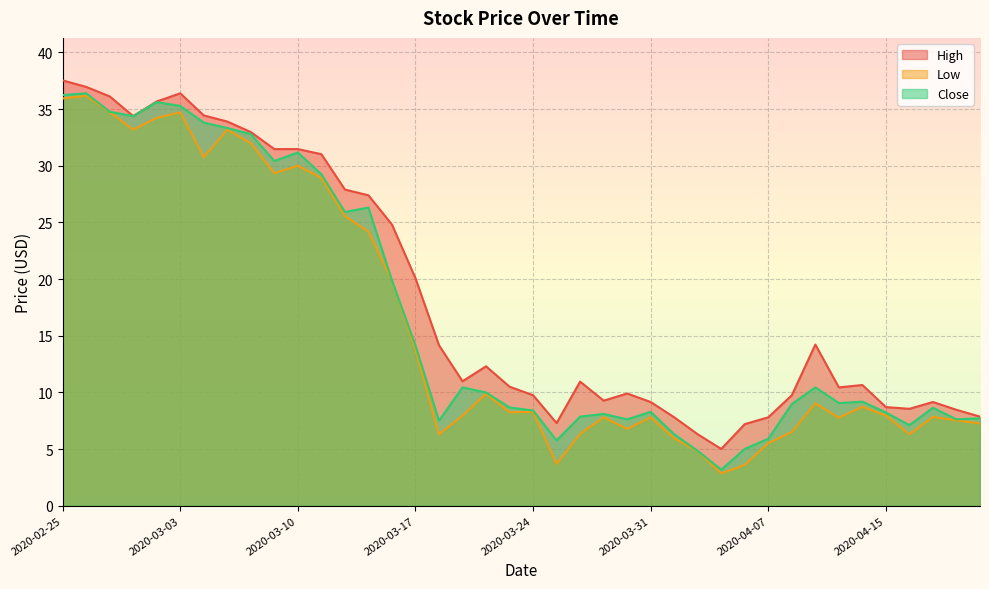

True or false: Close and High cross at least once.

False